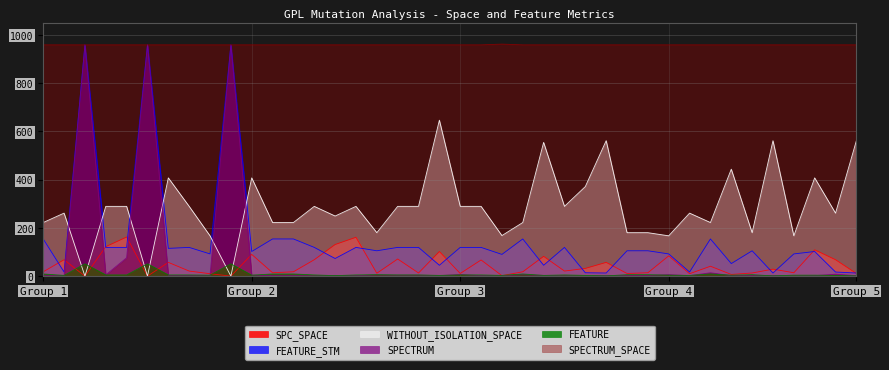

What is the difference between the maximum and minimum values in the FEATURE_STM series?

945